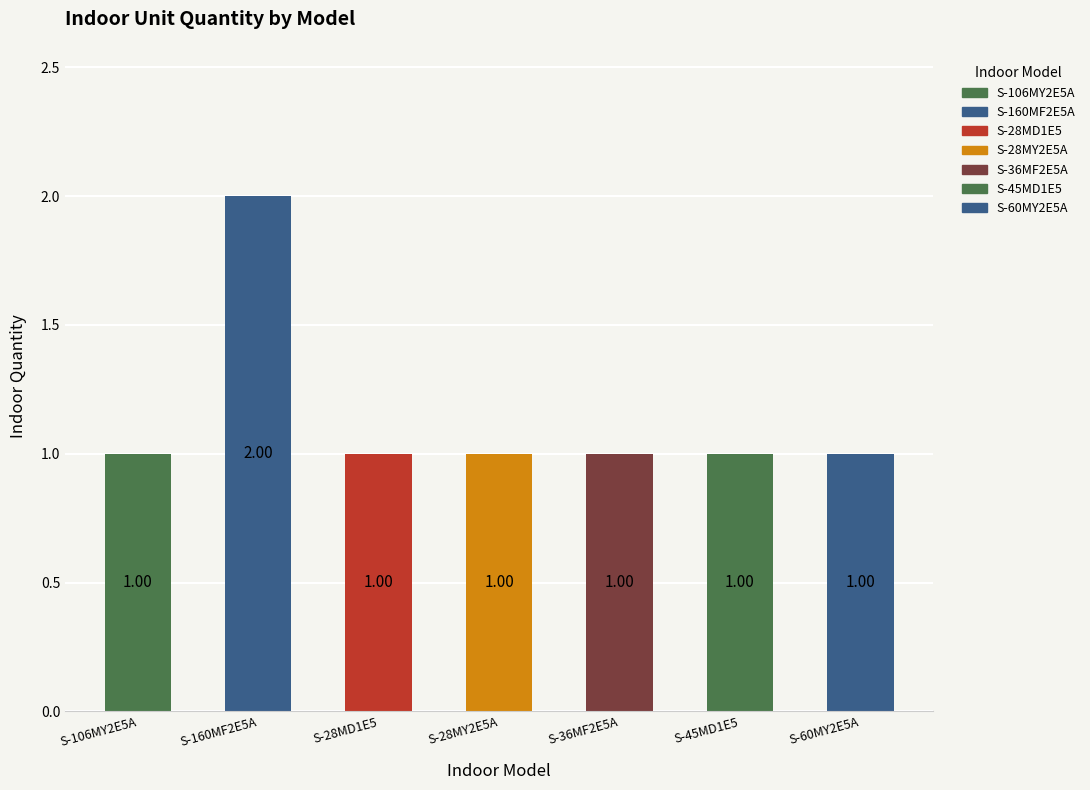

What is the label of the 7th bar from the right?

S-106MY2E5A